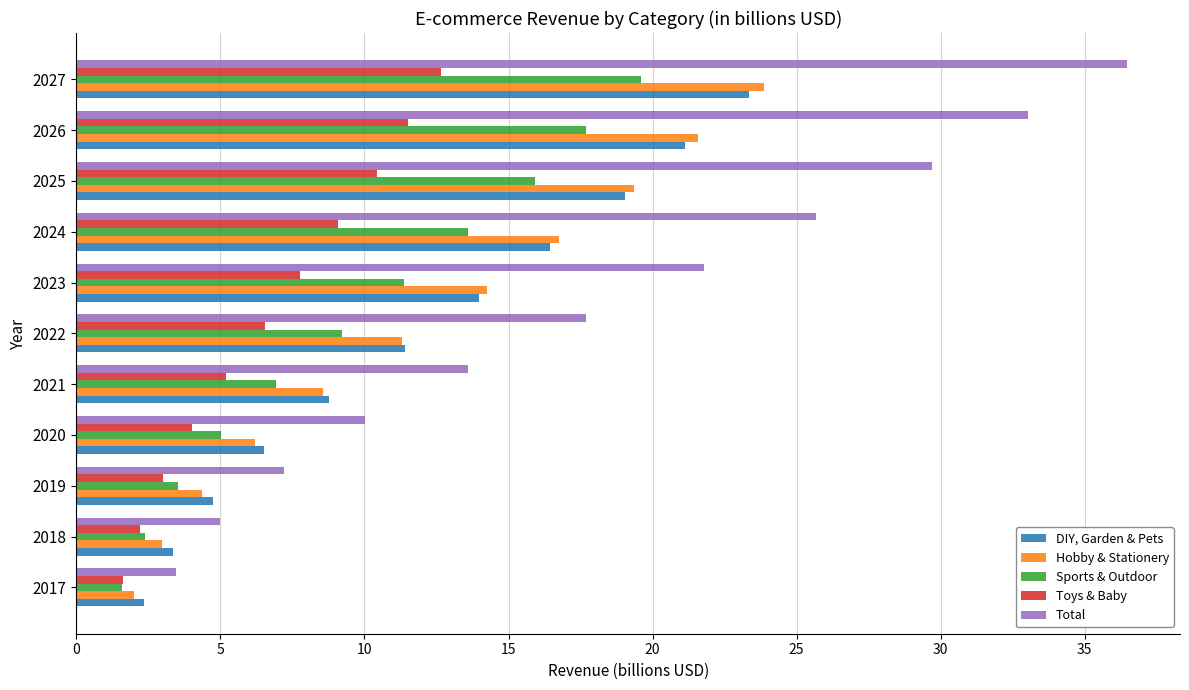

How many categories are shown in the chart?

11